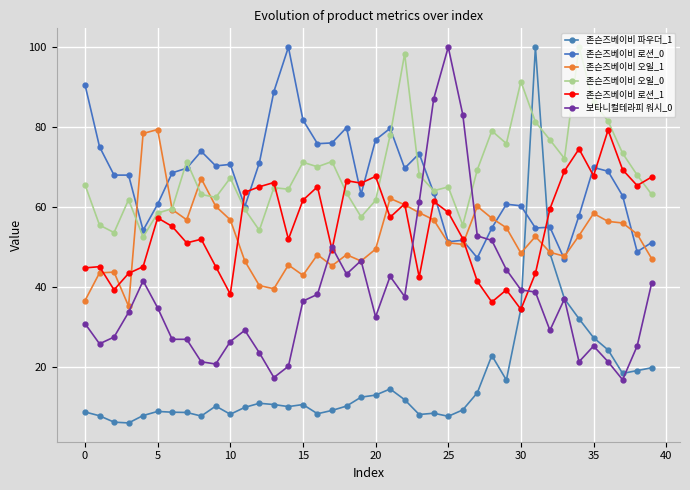

What is the sum of all 존슨즈베이비 오일_0 values?

2757.4